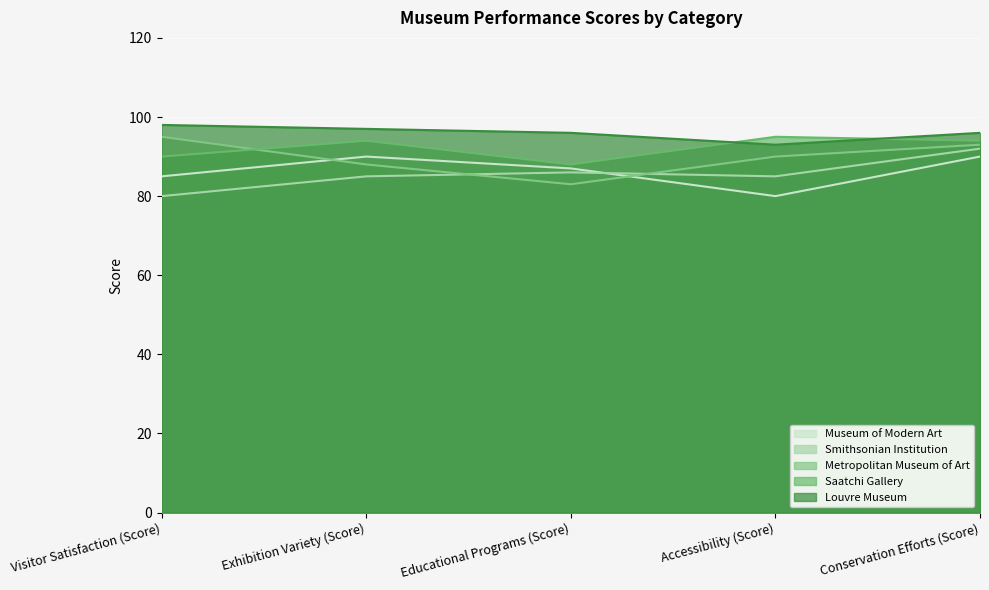

What position from the left is Visitor Satisfaction (Score)?

1